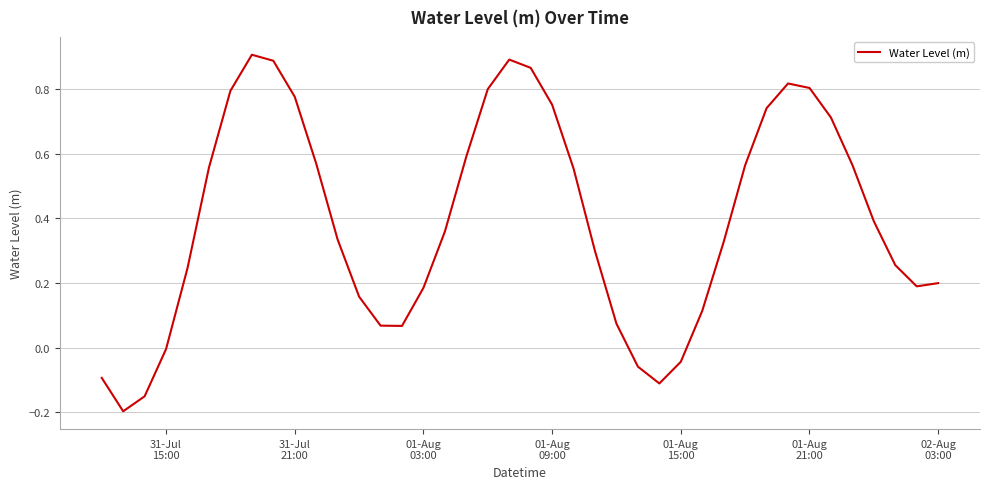

What is the difference between the maximum and minimum values?

1.1